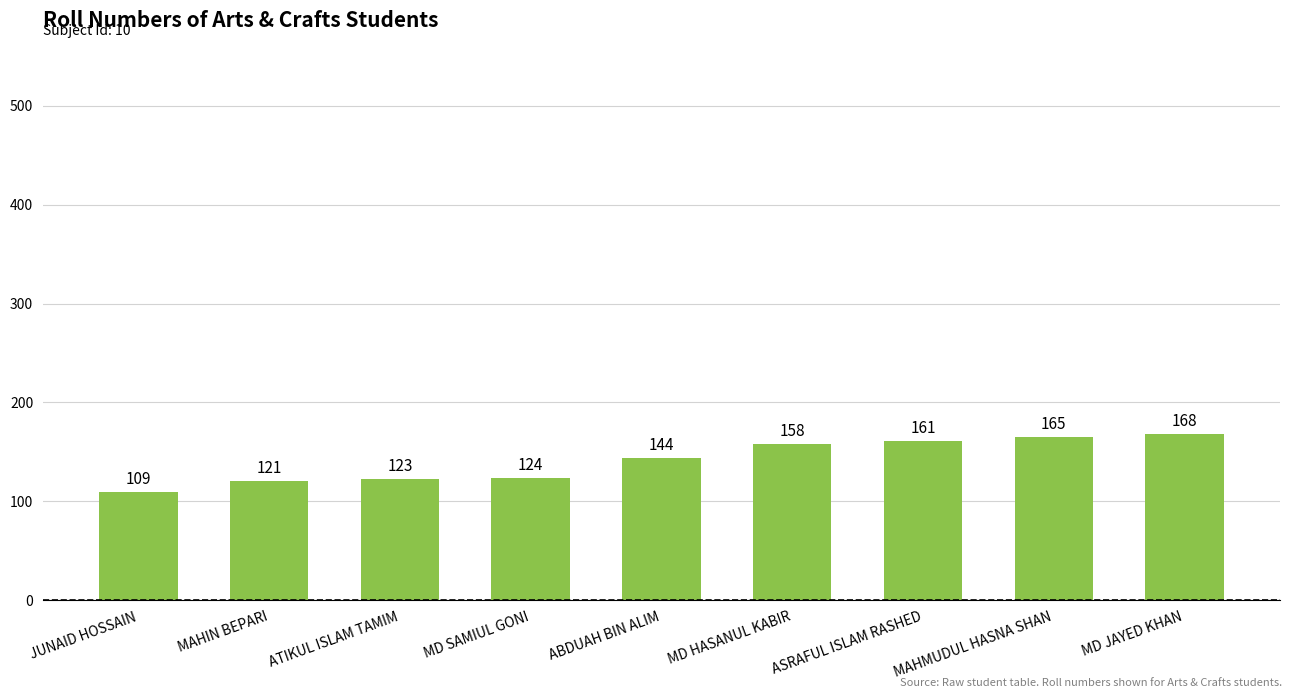

The chart shows a value of 124 at MD SAMIUL GONI. True or false?

True